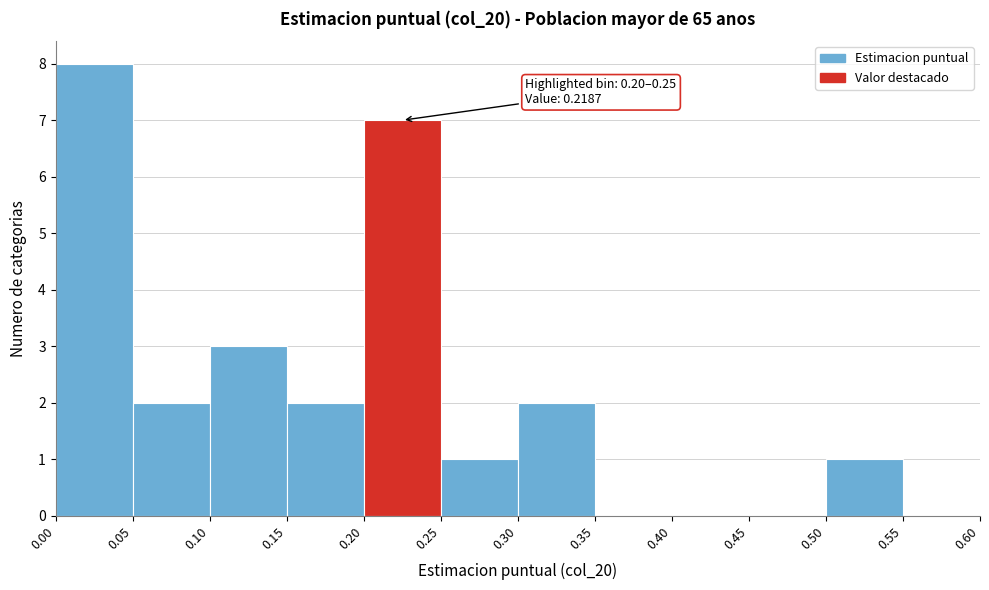

Over which range of the x-axis is the bar tallest?

0.00 to 0.05